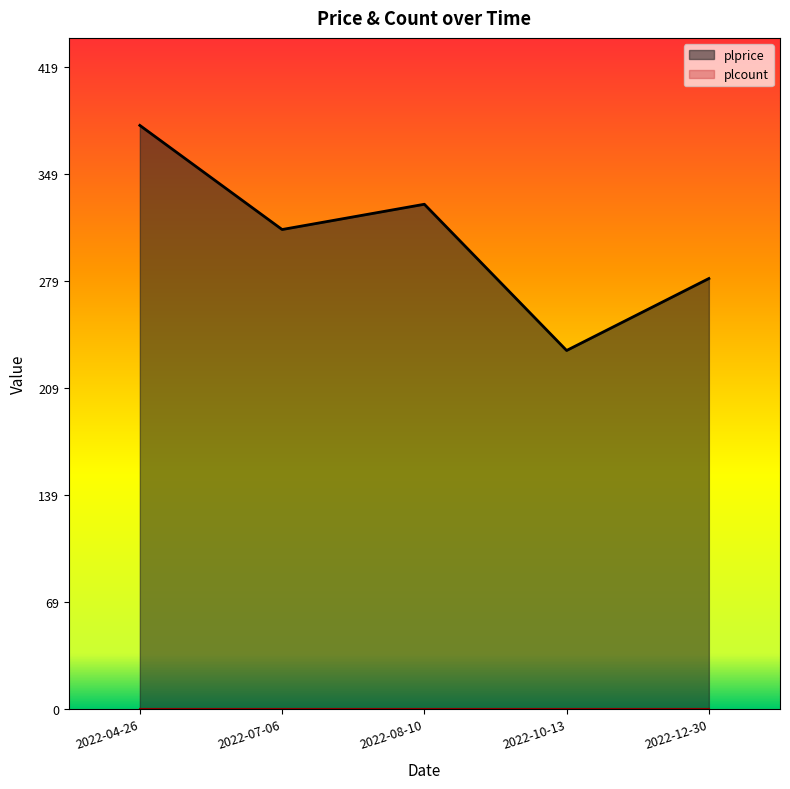

What is the minimum value shown in the chart?

0.0